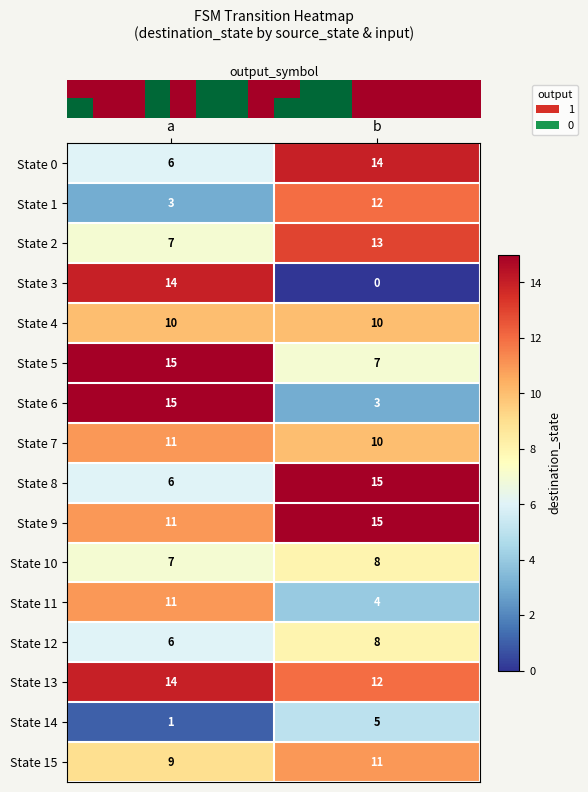

Where is State 0 nearest to the value 10?

a